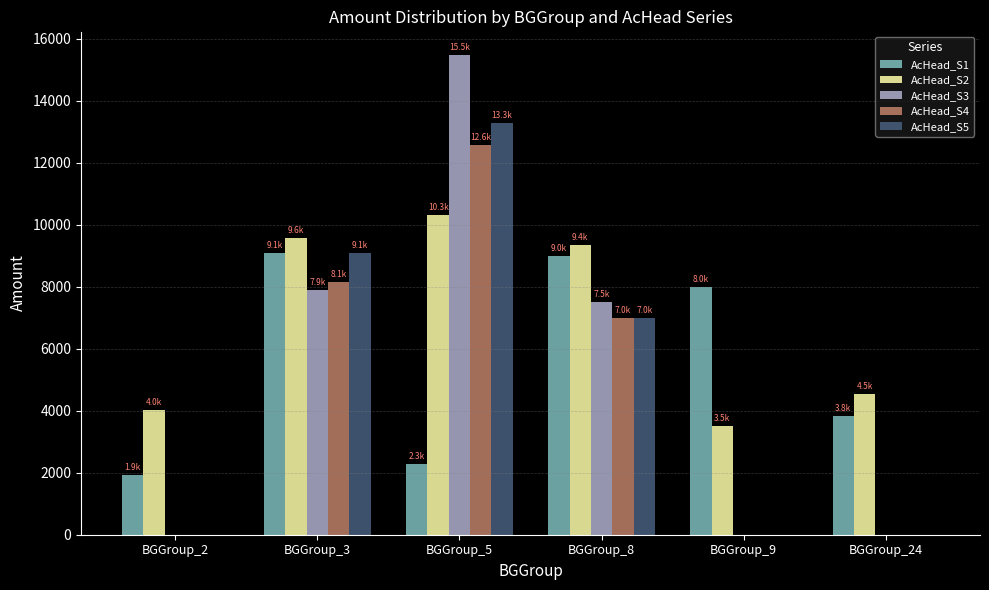

The value of AcHead_S1 at BGGroup_2 is 3314. True or false?

False